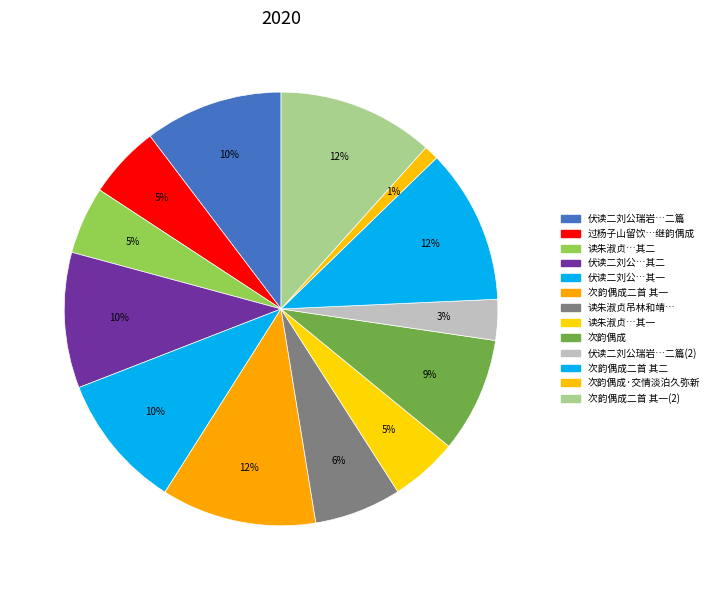

How many segments does this pie chart have?

13